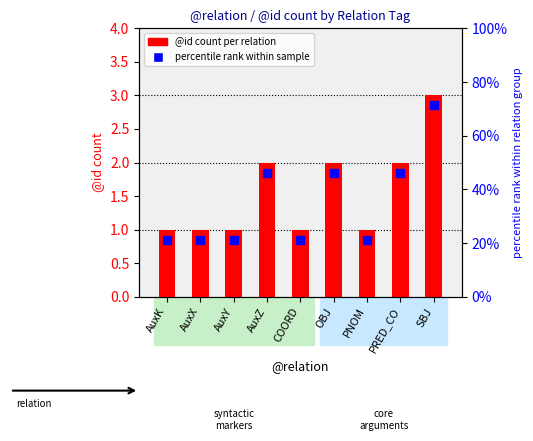

The value at AuxK is 1. True or false?

True